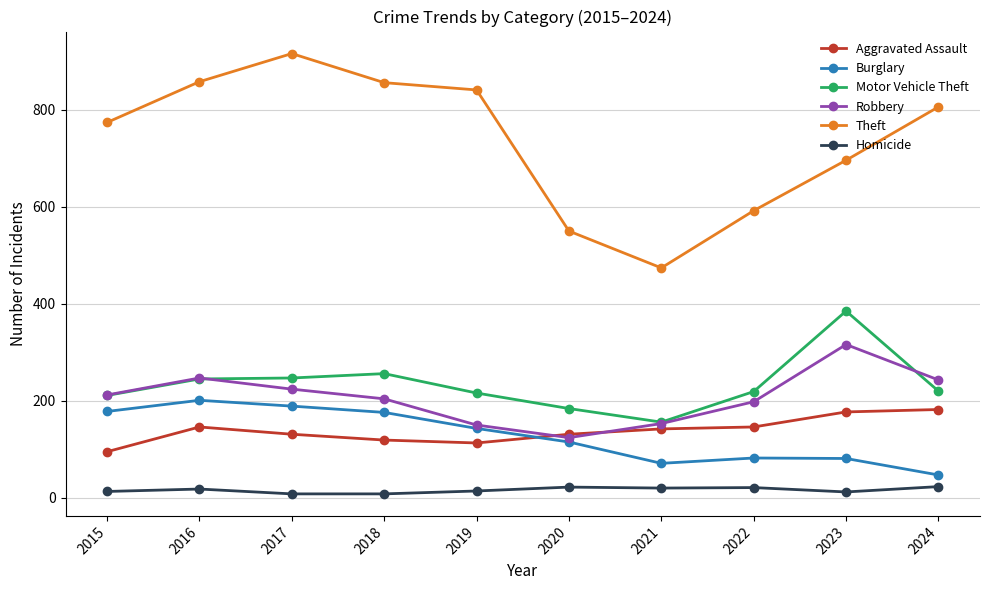

Is the value of Homicide at 2024 greater than the value of Aggravated Assault at 2021?

No